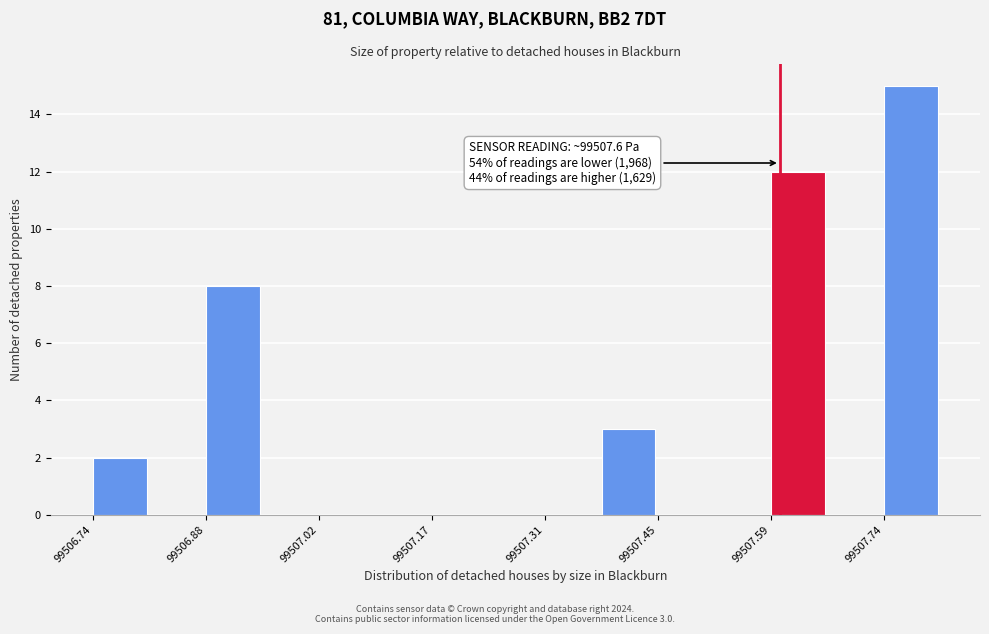

Around what value on the x-axis is the tallest bar? Give the approximate position of its centre, as read against the axis.

99507.78